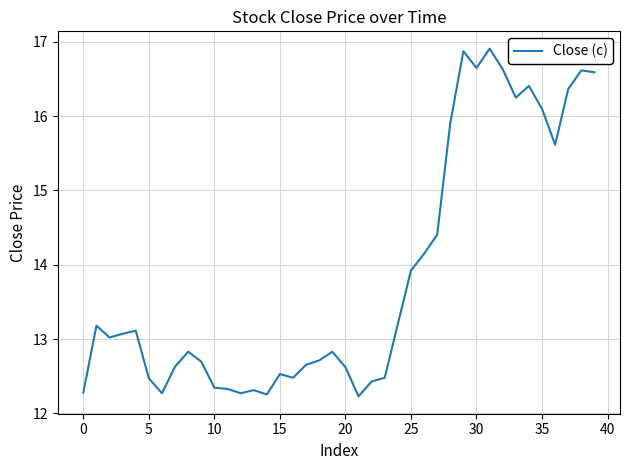

How many lines are shown in the chart?

1